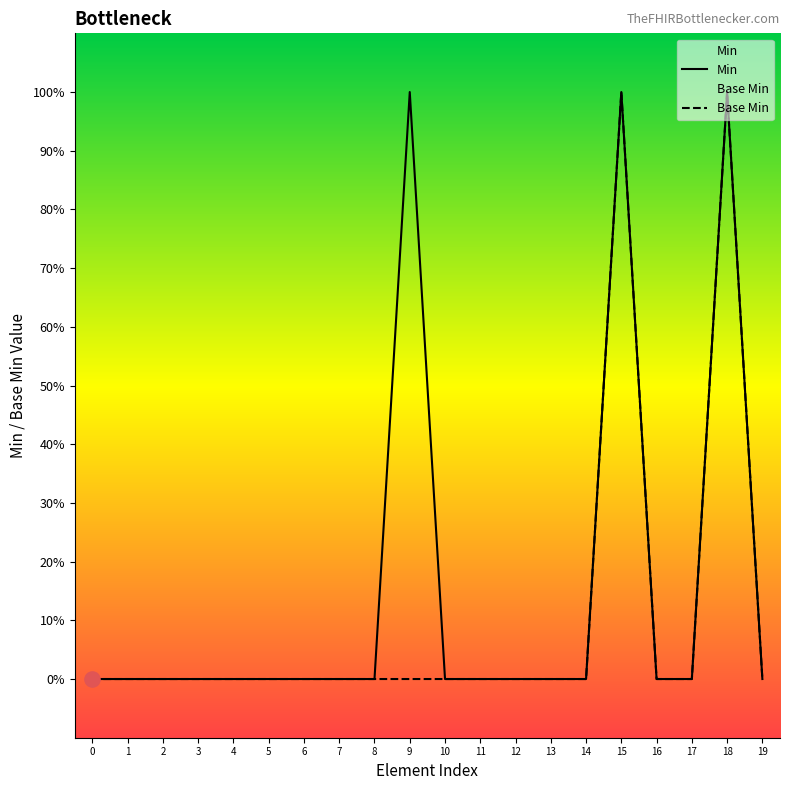

At how many categories does at least one series exceed 0?

3